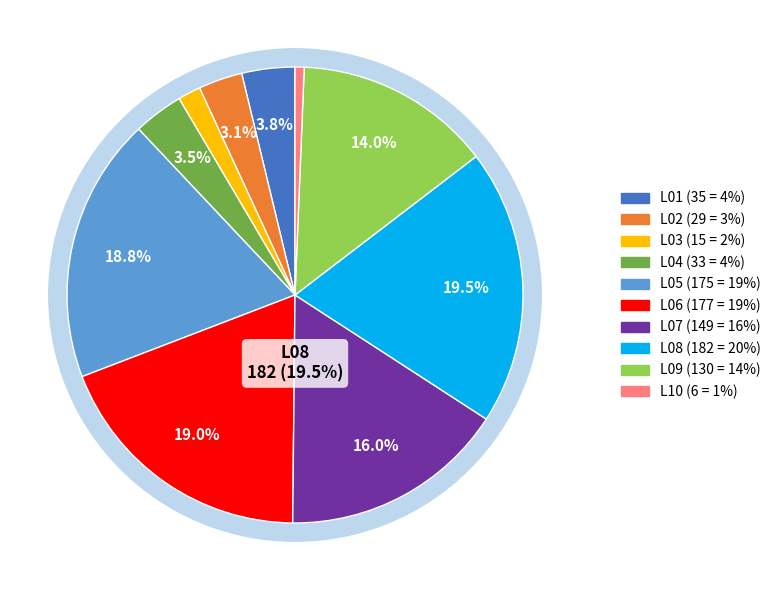

Between L06 and L02, which is larger?

L06